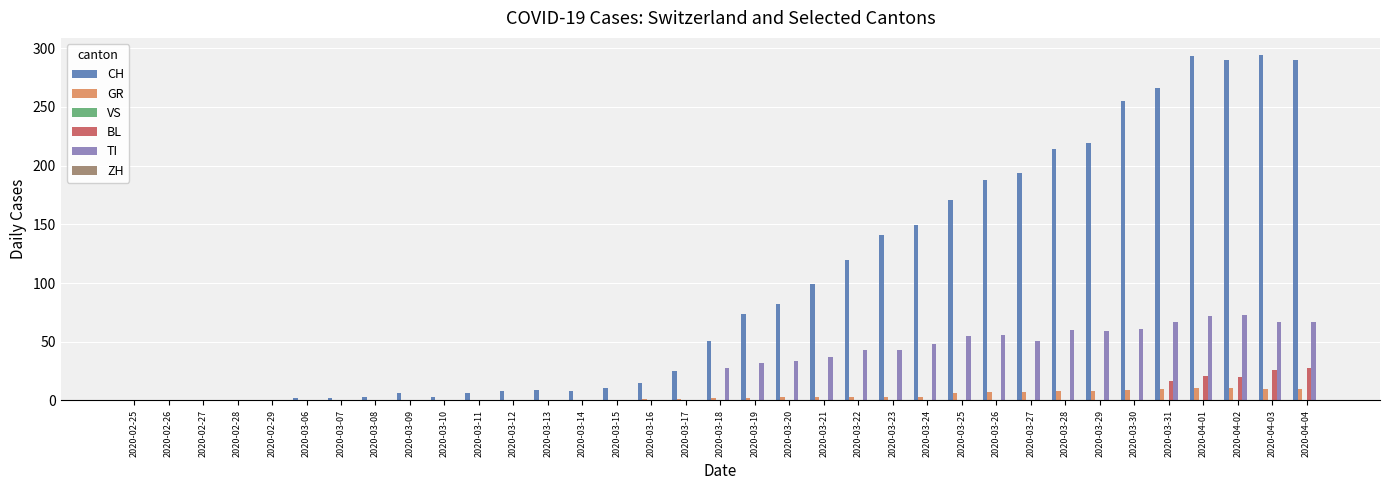

Is the value of BL at 2020-02-27 greater than the value of TI at 2020-04-04?

No